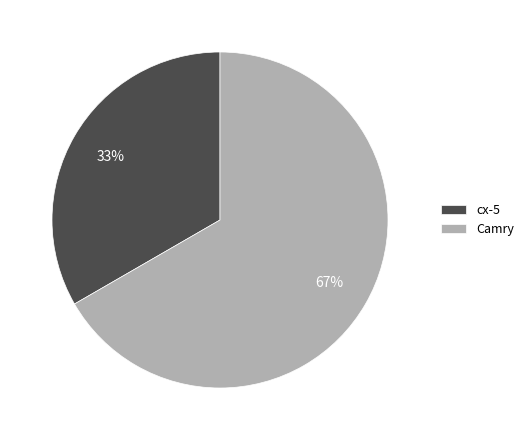

To the nearest percent, what percentage of the pie is Camry?

67%